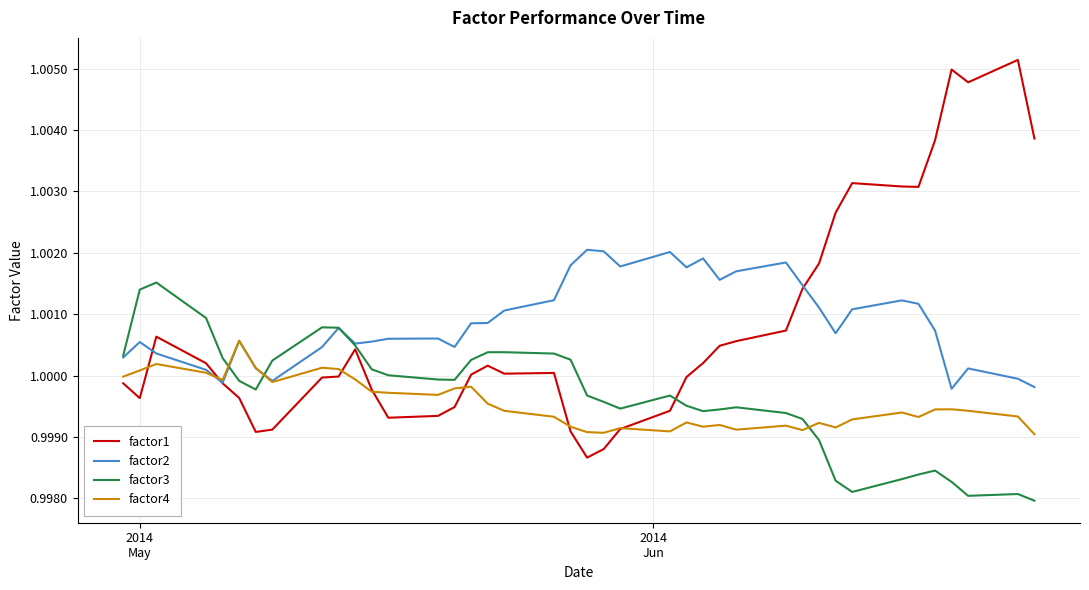

Rank the series by their maximum value, from highest to lowest.

factor1, factor2, factor3, factor4